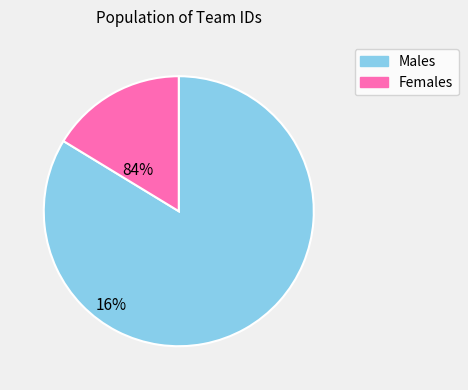

Is there a majority slice in this chart?

Yes